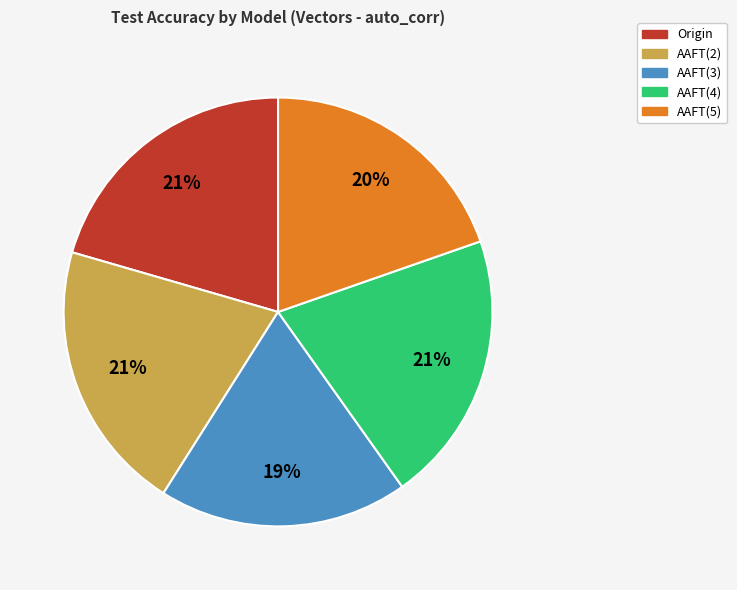

Between AAFT(2) and AAFT(5), which is larger?

AAFT(2)